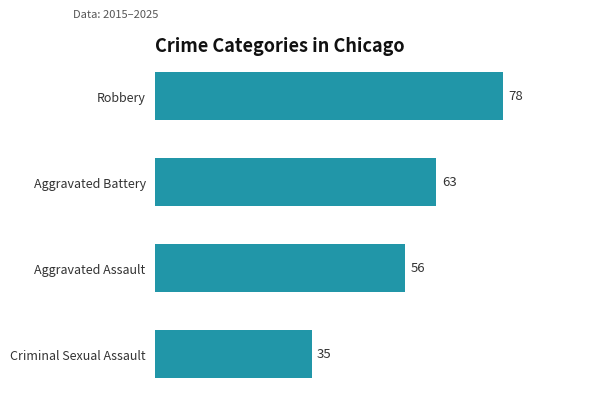

What is the difference between the maximum and minimum values?

43